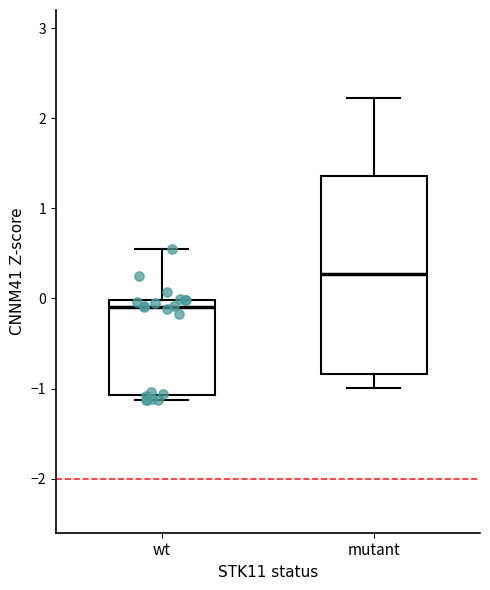

Reading left to right, read every box against the y-axis: the position of its median line, the range the box covers, and the ends of its whiskers. The values are not printed on the chart, so give them approximately, as read against the axis.

wt: median -0.1, box -1.1 to 0.0, whiskers -1.1 (just below the box's lower edge) to 0.6
mutant: median 0.3, box -0.8 to 1.4, whiskers -1.0 to 2.2